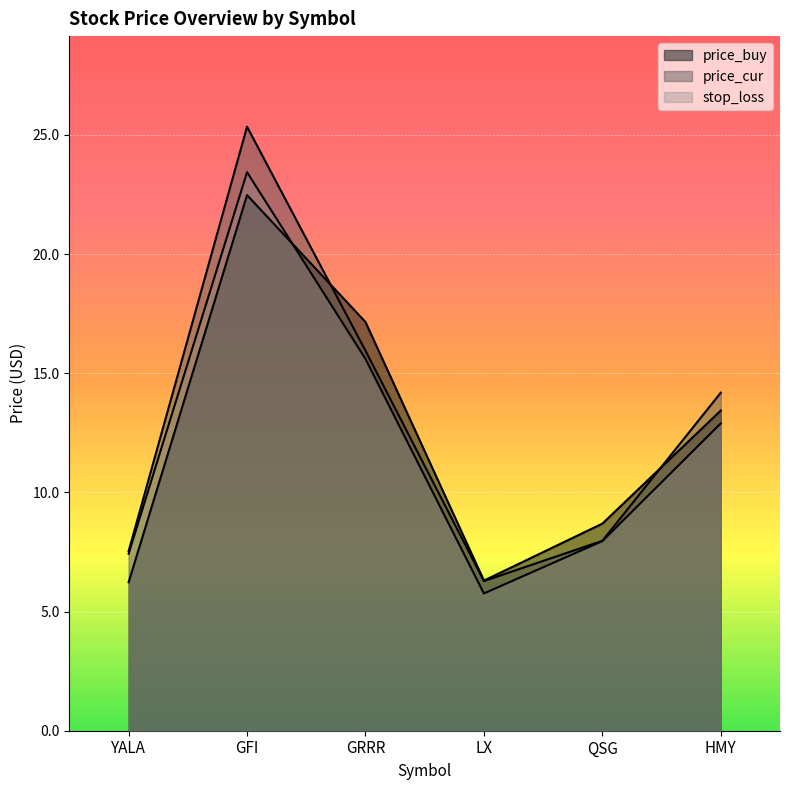

Reading right to left, list all the values displayed in this chart.

price_buy: HMY=13.4	QSG=8.7	LX=6.3	GRRR=17.1	GFI=22.5	YALA=6.2
price_cur: HMY=14.2	QSG=8.0	LX=6.3	GRRR=15.9	GFI=25.3	YALA=7.5
stop_loss: HMY=12.9	QSG=8.0	LX=5.8	GRRR=15.6	GFI=23.4	YALA=7.4